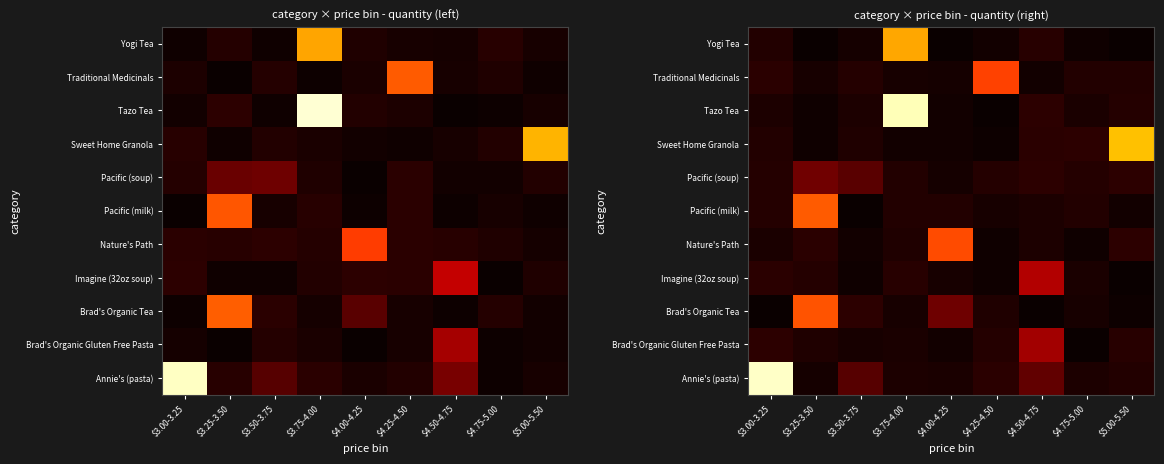

What is the difference between the highest and lowest values at $4.25-4.50?

24.5